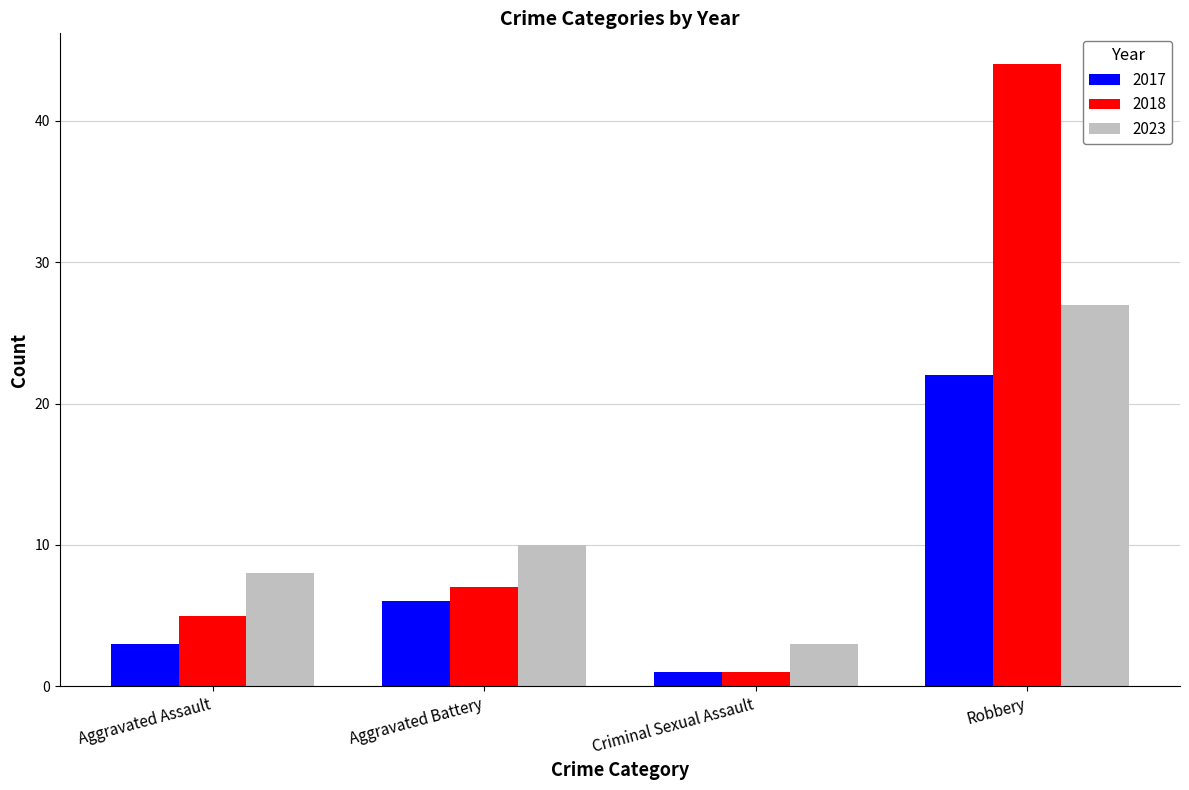

True or false: 2017 has a value of 22 at Robbery.

True